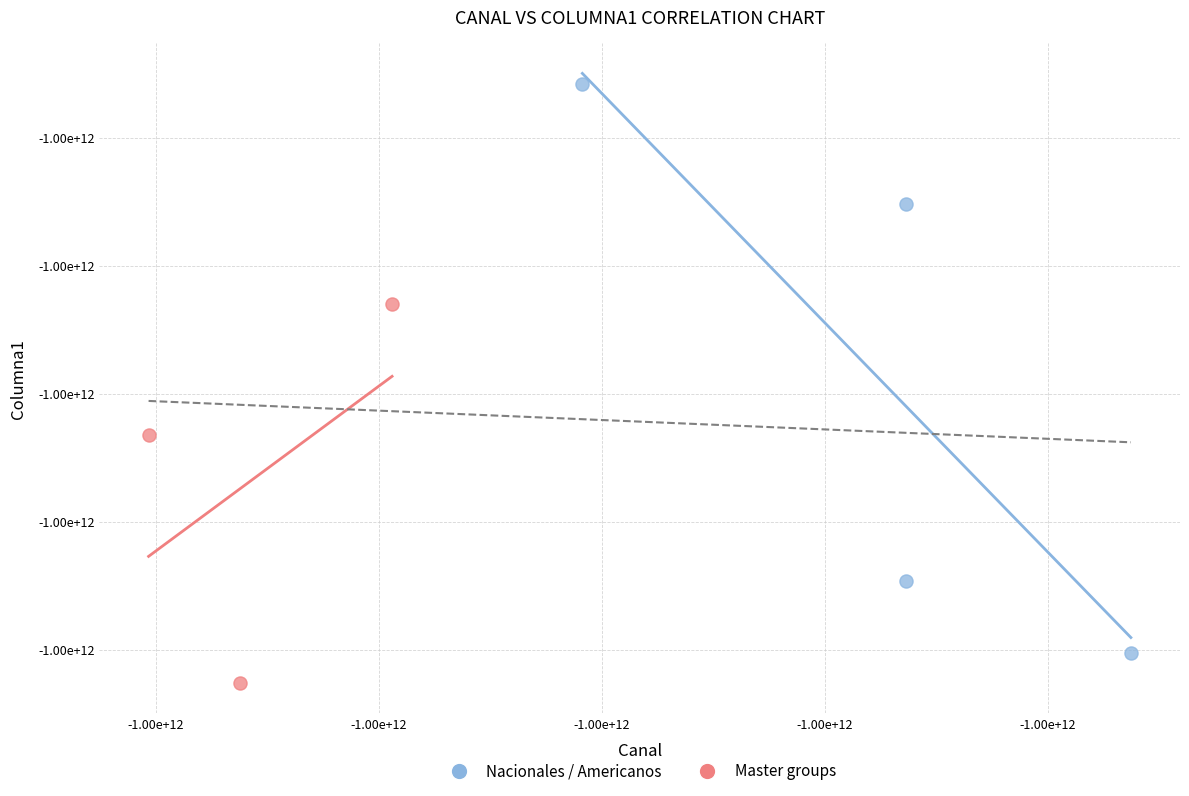

Which series has the widest spread of Y values?

Nacionales / Americanos